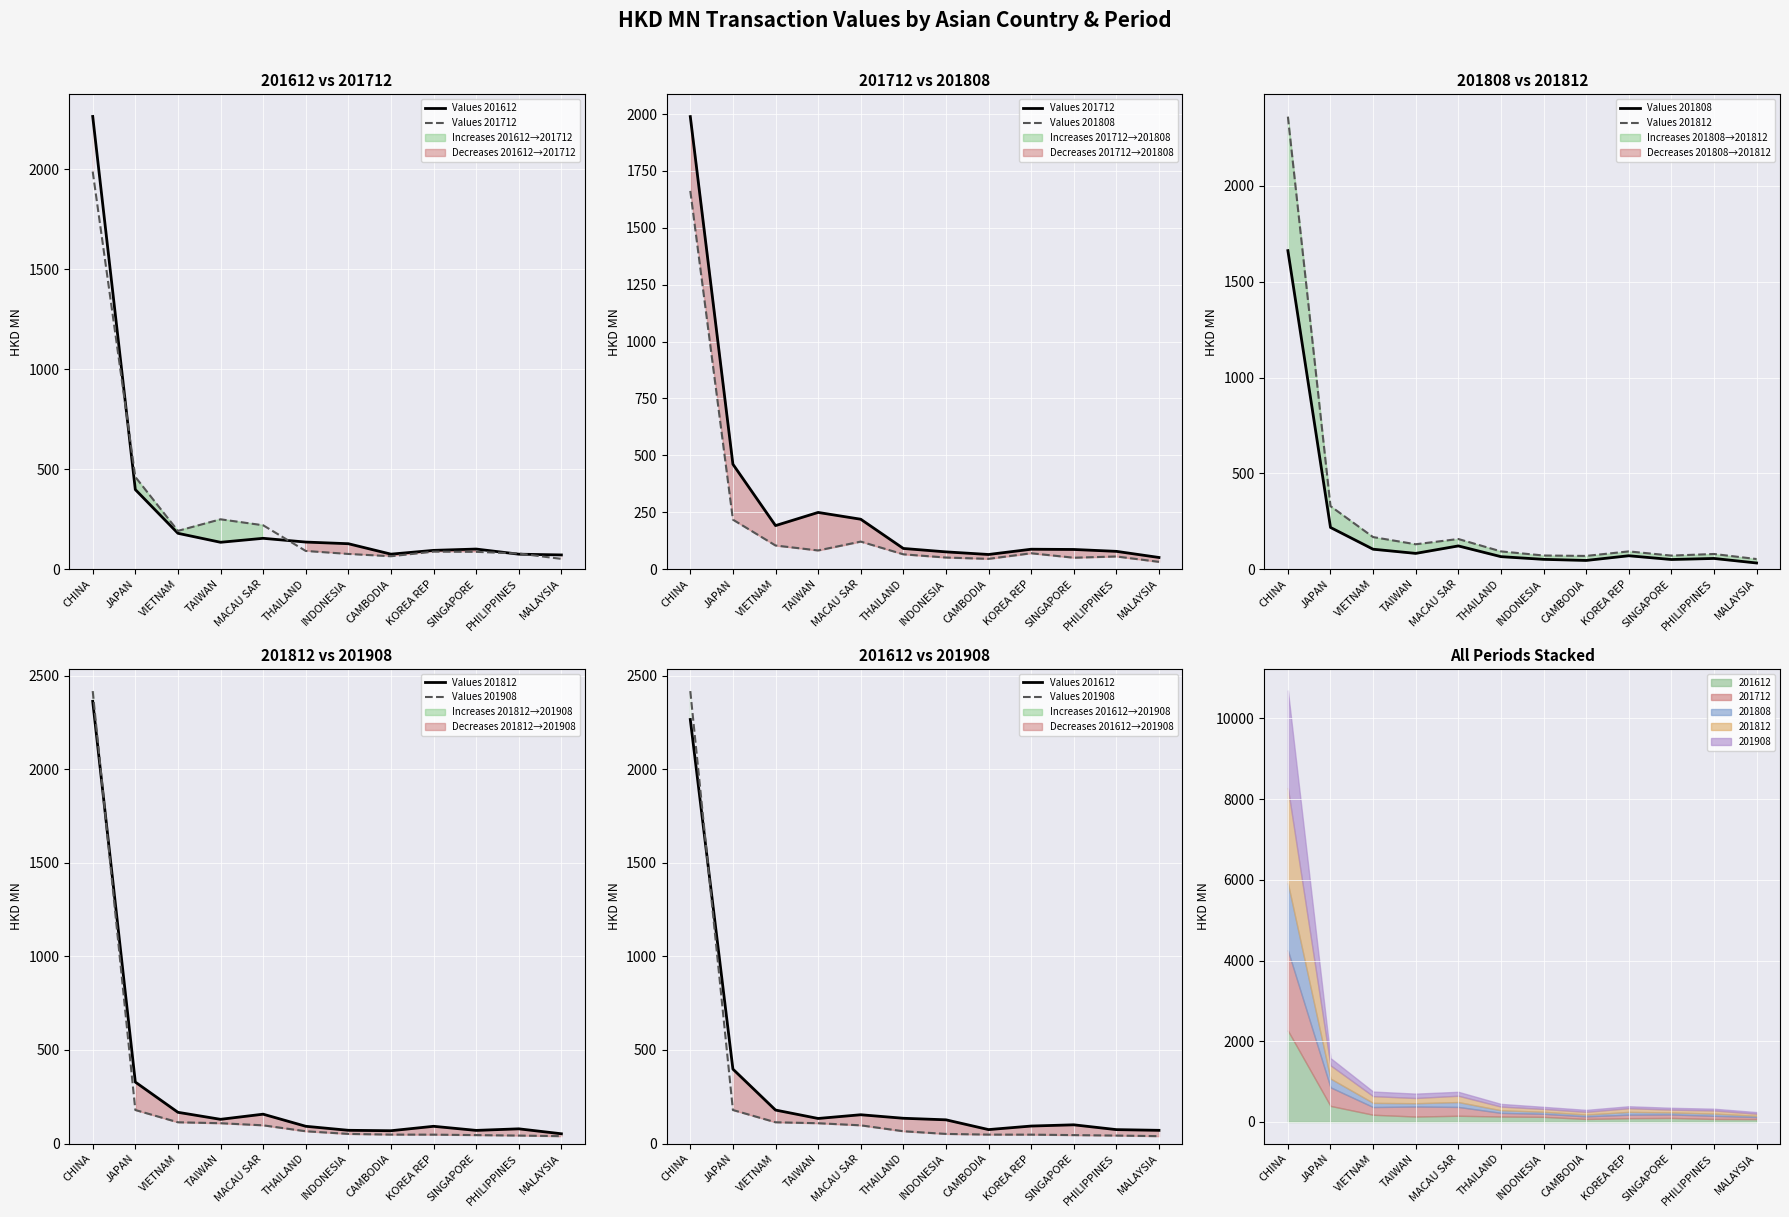

How many interior local peaks does the Values 201612 series have?

2